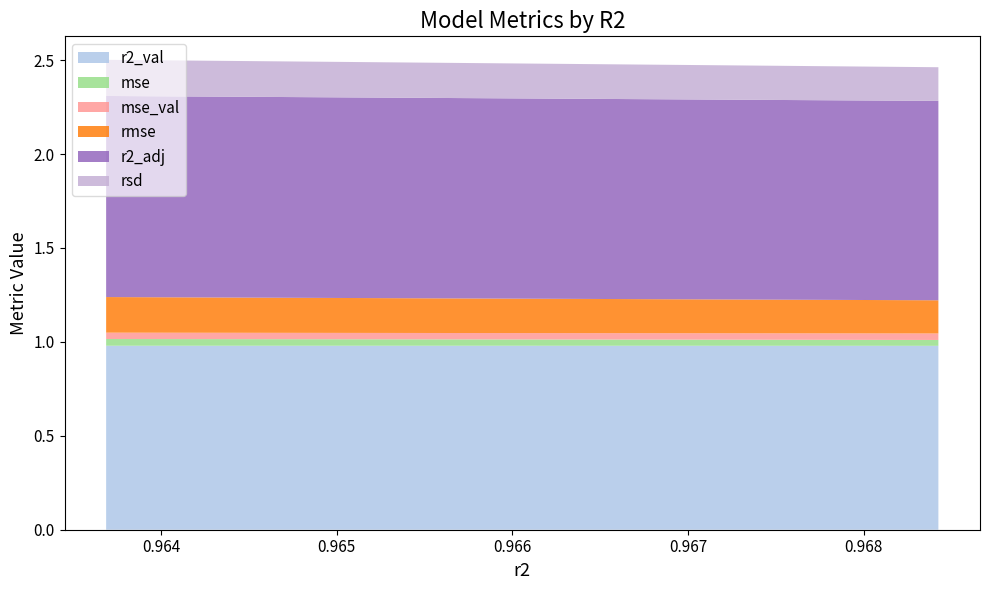

Reading left to right, list all the values displayed in this chart.

r2_val: model_4_46_9=1.0	model_4_46_8=1.0	model_4_46_7=1.0	model_4_46_6=1.0	model_4_46_5=1.0	model_4_46_4=1.0	model_4_46_3=1.0	model_4_46_2=1.0	model_4_46_1=1.0	model_4_46_0=1.0
mse: model_4_46_9=0.0	model_4_46_8=0.0	model_4_46_7=0.0	model_4_46_6=0.0	model_4_46_5=0.0	model_4_46_4=0.0	model_4_46_3=0.0	model_4_46_2=0.0	model_4_46_1=0.0	model_4_46_0=0.0
mse_val: model_4_46_9=0.0	model_4_46_8=0.0	model_4_46_7=0.0	model_4_46_6=0.0	model_4_46_5=0.0	model_4_46_4=0.0	model_4_46_3=0.0	model_4_46_2=0.0	model_4_46_1=0.0	model_4_46_0=0.0
rmse: model_4_46_9=0.2	model_4_46_8=0.2	model_4_46_7=0.2	model_4_46_6=0.2	model_4_46_5=0.2	model_4_46_4=0.2	model_4_46_3=0.2	model_4_46_2=0.2	model_4_46_1=0.2	model_4_46_0=0.2
r2_adj: model_4_46_9=1.1	model_4_46_8=1.1	model_4_46_7=1.1	model_4_46_6=1.1	model_4_46_5=1.1	model_4_46_4=1.1	model_4_46_3=1.1	model_4_46_2=1.1	model_4_46_1=1.1	model_4_46_0=1.1
rsd: model_4_46_9=0.2	model_4_46_8=0.2	model_4_46_7=0.2	model_4_46_6=0.2	model_4_46_5=0.2	model_4_46_4=0.2	model_4_46_3=0.2	model_4_46_2=0.2	model_4_46_1=0.2	model_4_46_0=0.2